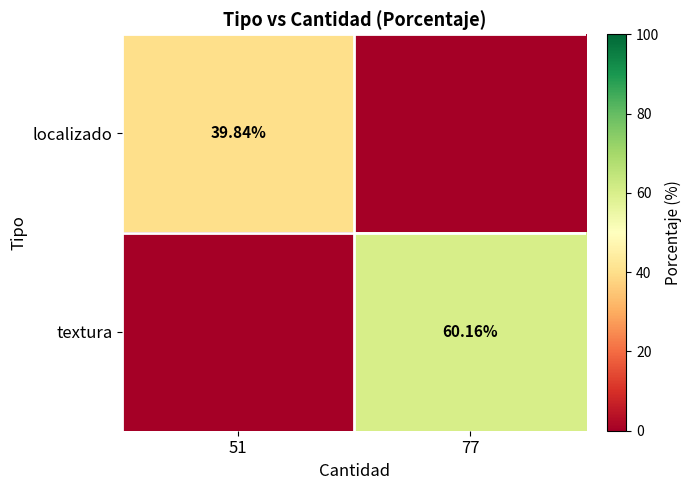

Which series has the largest total across all categories?

textura